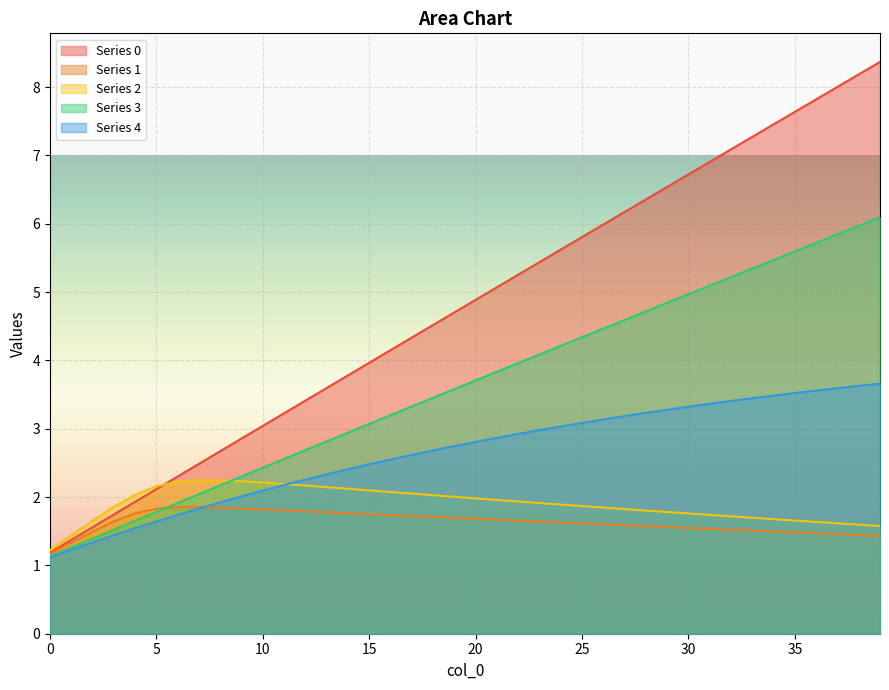

What is the average value of the 4 series?

2.6